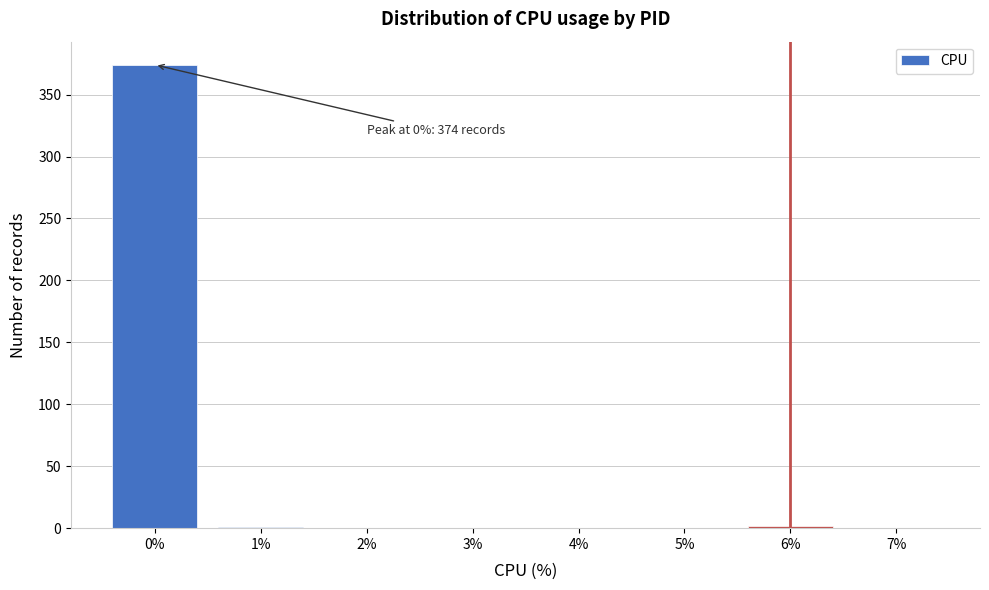

Is it true that the value at 0% is 161?

False